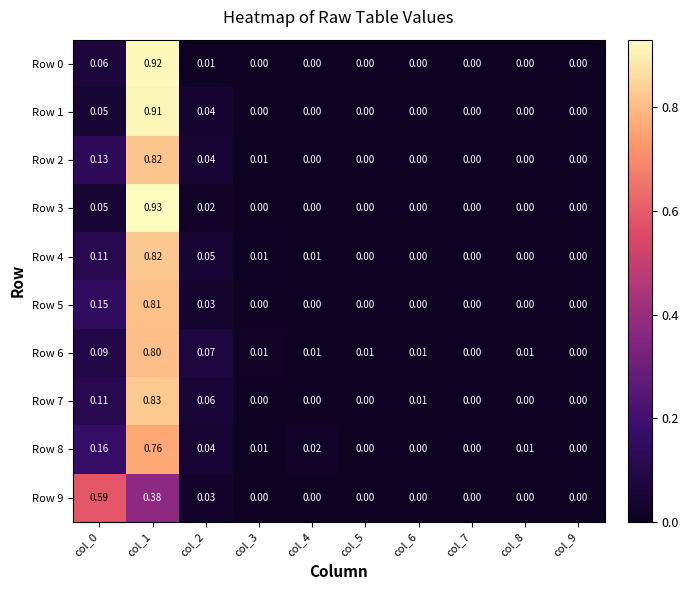

Is the value of Row 7 at col_0 greater than the value of Row 2 at col_5?

Yes